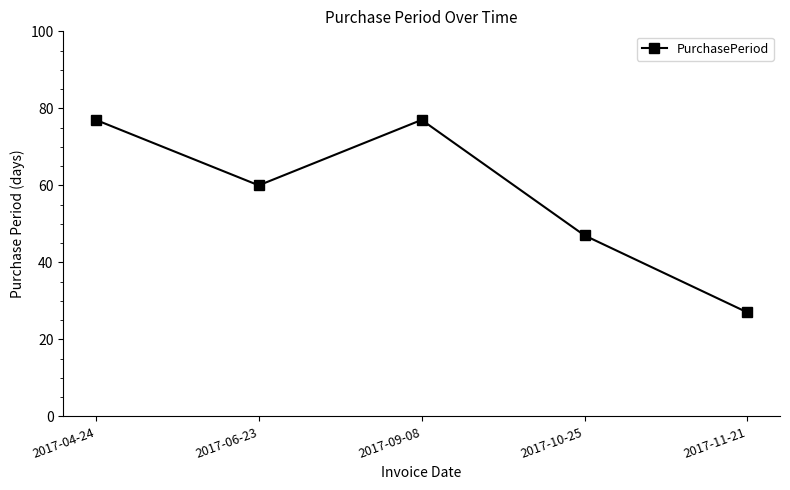

Where does the data first go above 60?

2017-04-24